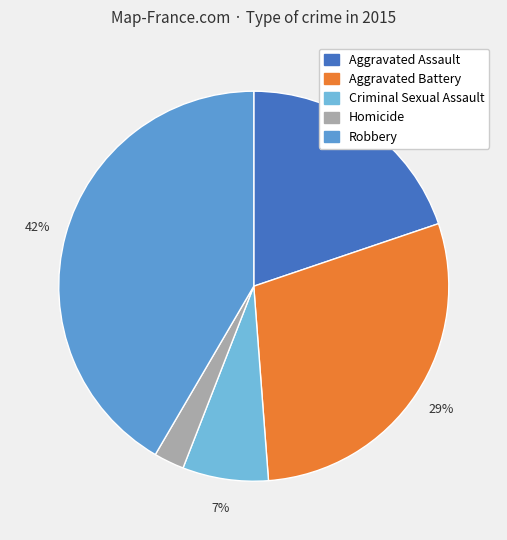

Which slice is the smallest?

Homicide